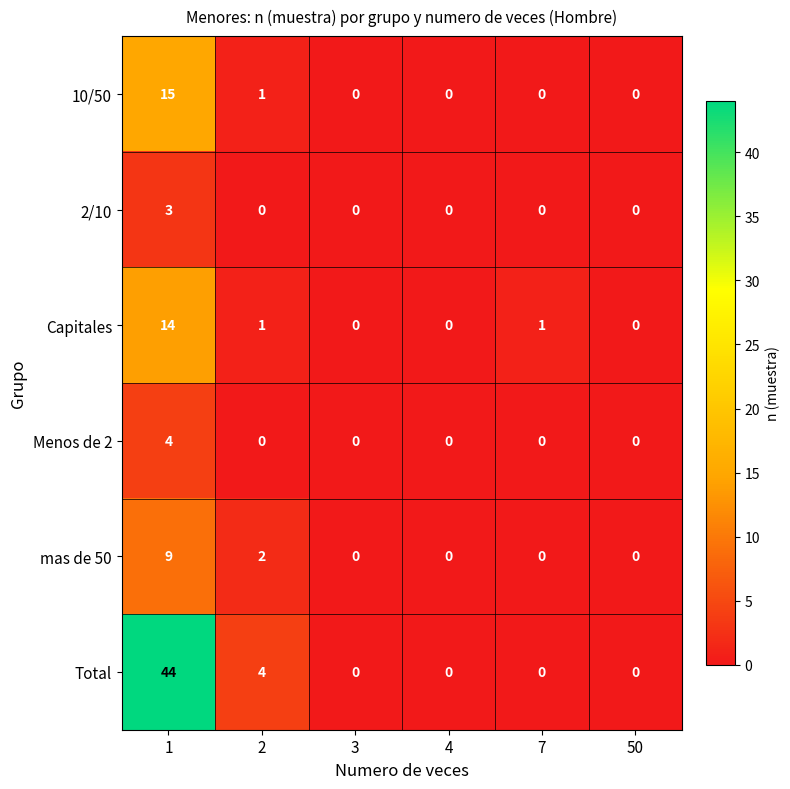

Count the number of categories in the chart.

6